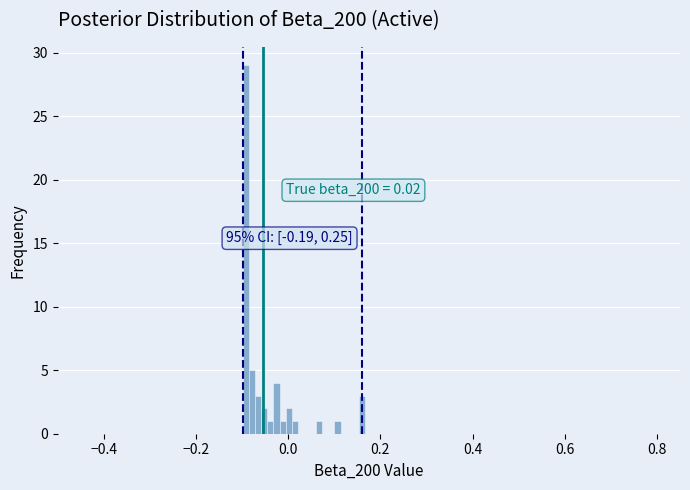

Around what value on the x-axis is the tallest bar? Give the approximate position of its centre, as read against the axis.

-0.10